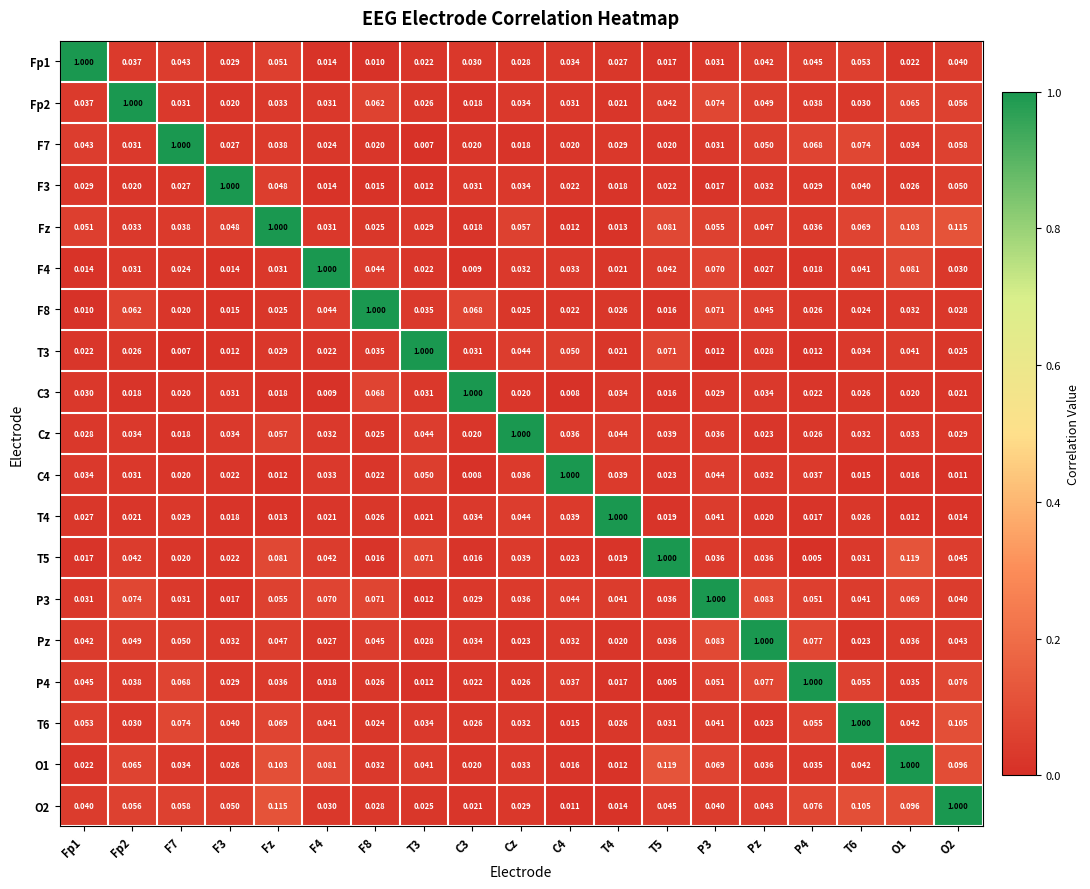

Count the number of categories in the chart.

19